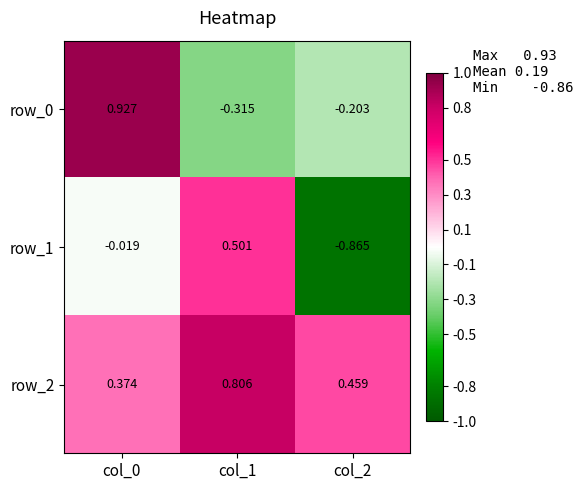

Is the value of row_1 at col_0 greater than the value of row_0 at col_2?

Yes